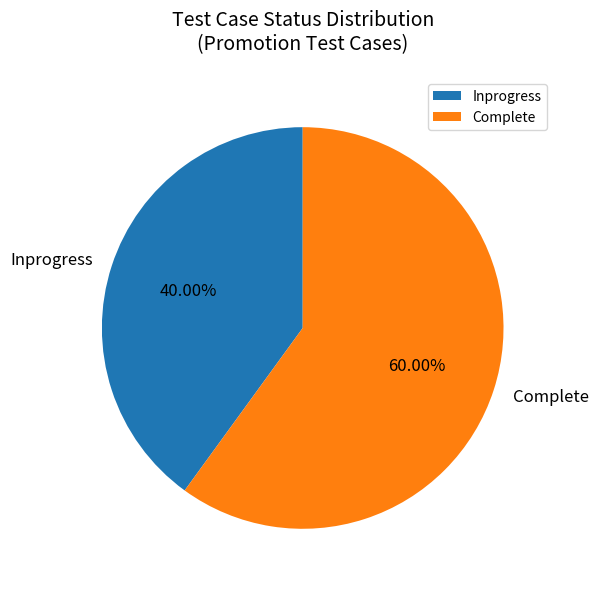

Is it true that Complete is 60% of the pie?

True